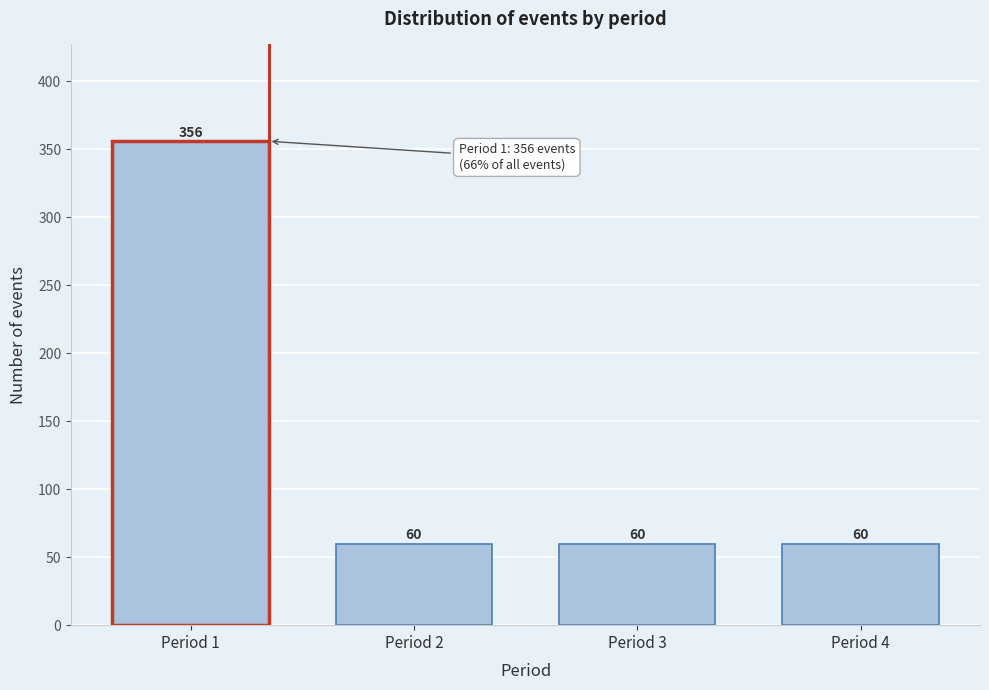

Reading right to left, list all the values displayed in this chart.

Period 4=60	Period 3=60	Period 2=60	Period 1=356